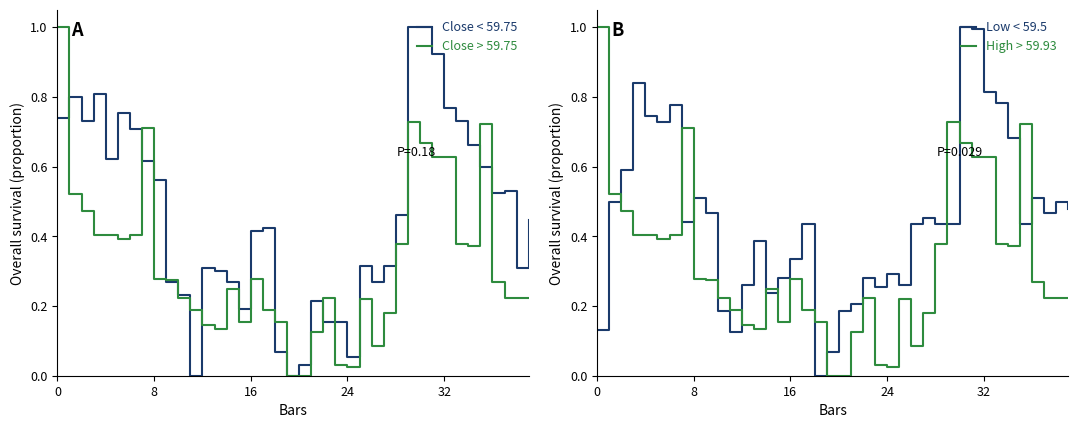

At which category is the sum across all series the highest?

30